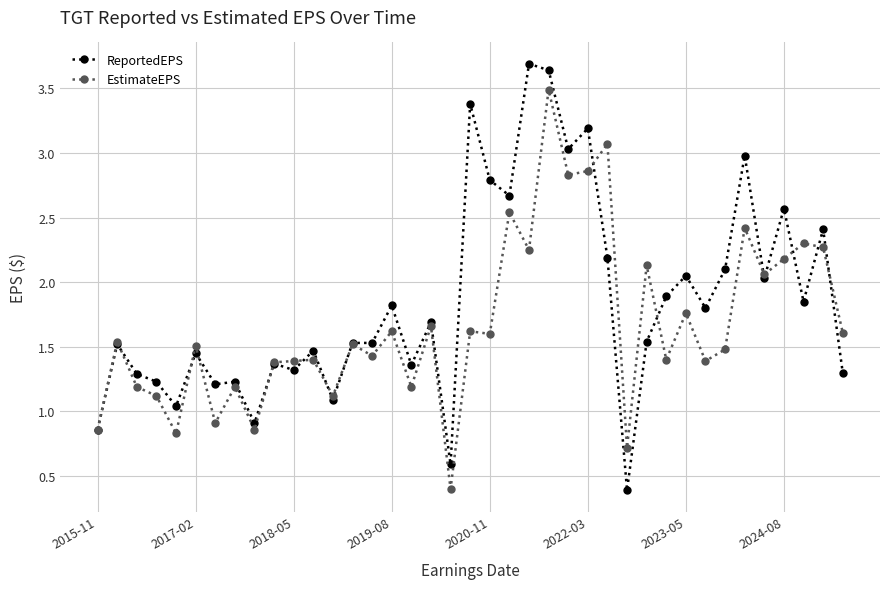

What are all the series names shown in the legend?

ReportedEPS, EstimateEPS